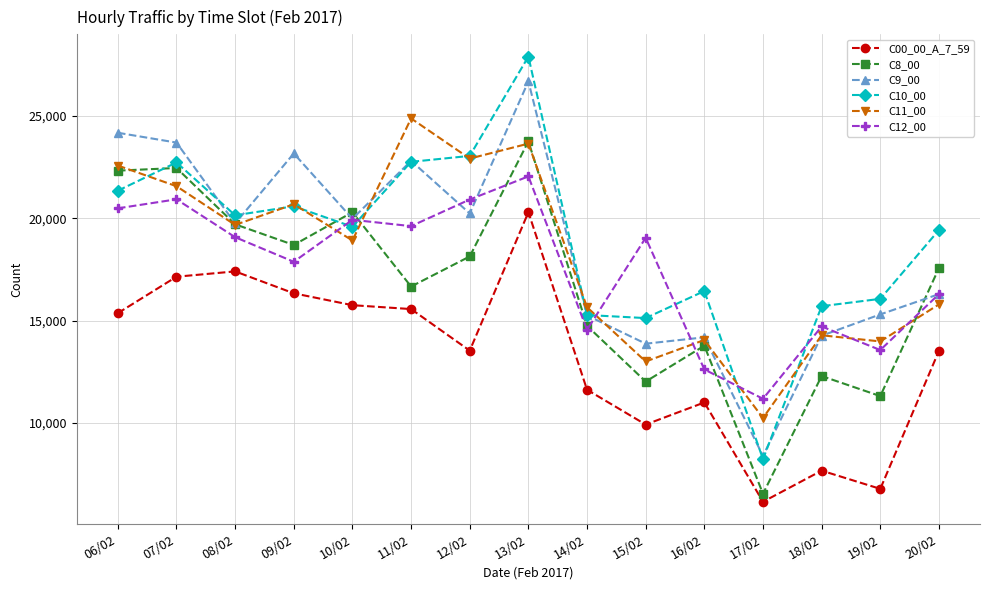

Where is the first local maximum for C12_00?

07/02